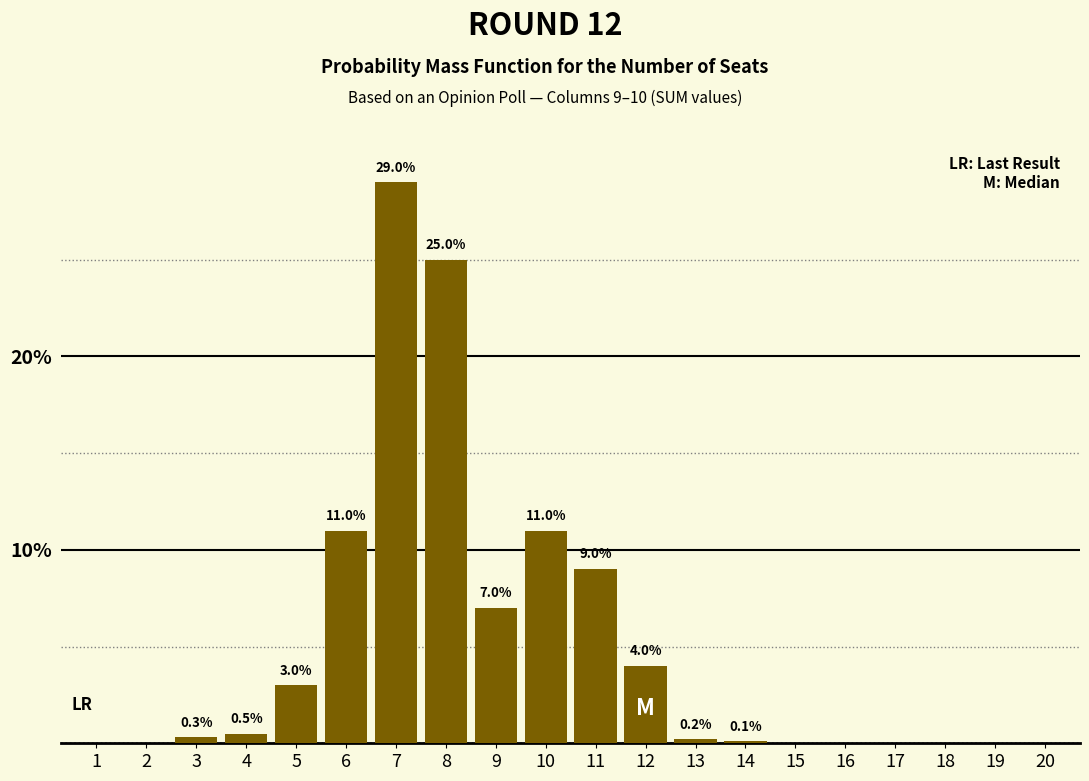

Reading left to right, extract all data points from this chart.

1=0.0	2=0.0	3=0.3	4=0.5	5=3.0	6=11.0	7=29.0	8=25.0	9=7.0	10=11.0	11=9.0	12=4.0	13=0.2	14=0.1	15=0.0	16=0.0	17=0.0	18=0.0	19=0.0	20=0.0